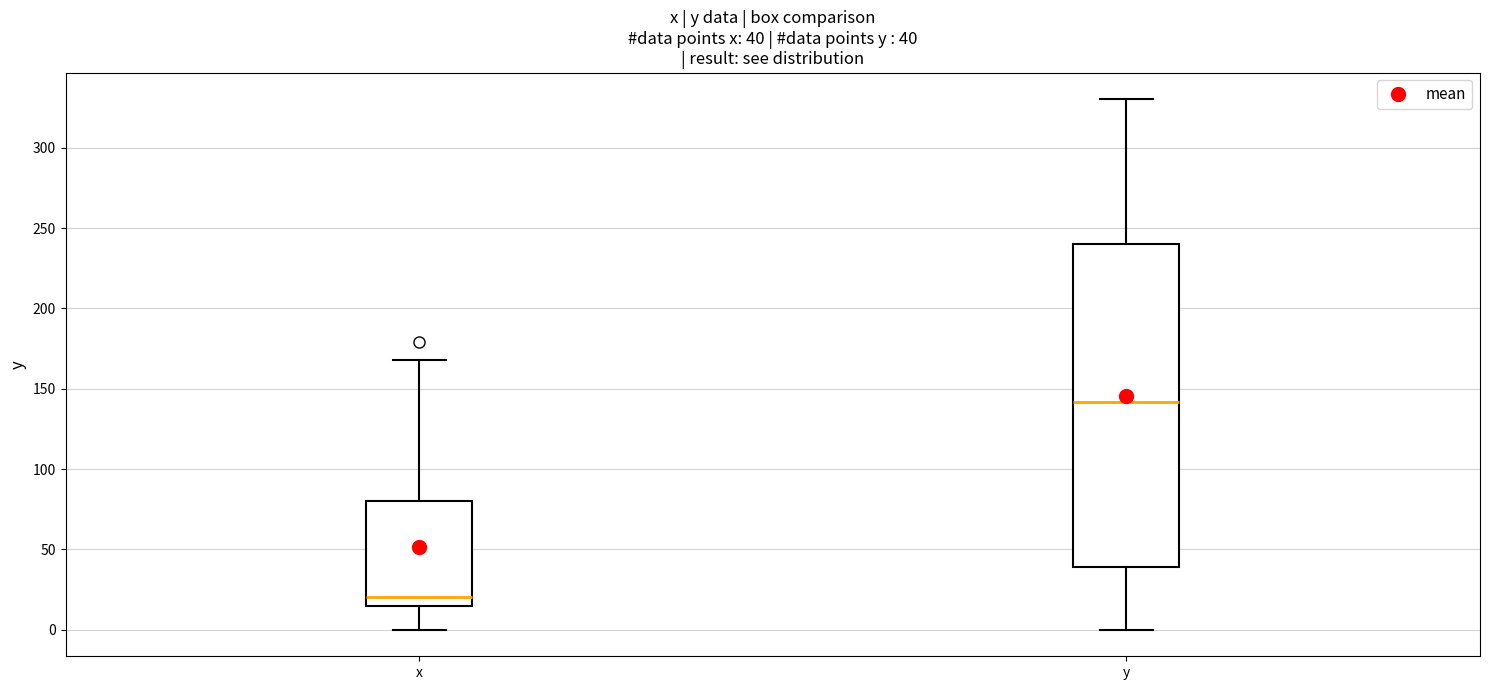

Comparing the boxes themselves (not the whiskers), which one is the tallest?

y